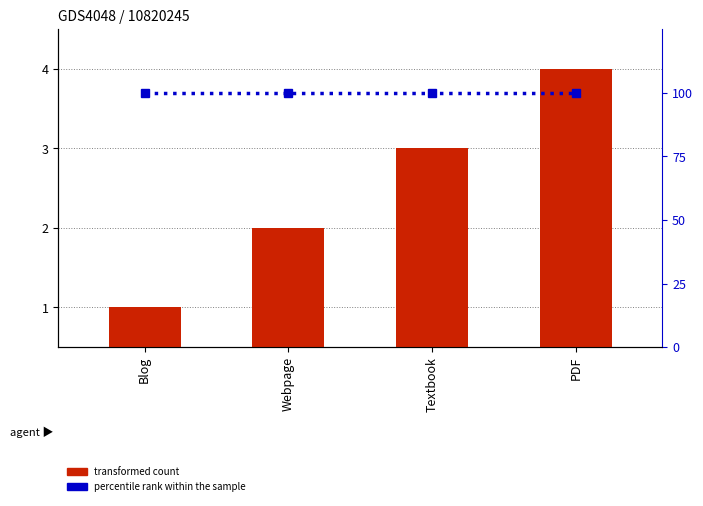

Reading right to left, what are all the values shown in this chart?

transformed count: PDF=4	Textbook=3	Webpage=2	Blog=1
percentile rank within the sample: PDF=100	Textbook=100	Webpage=100	Blog=100